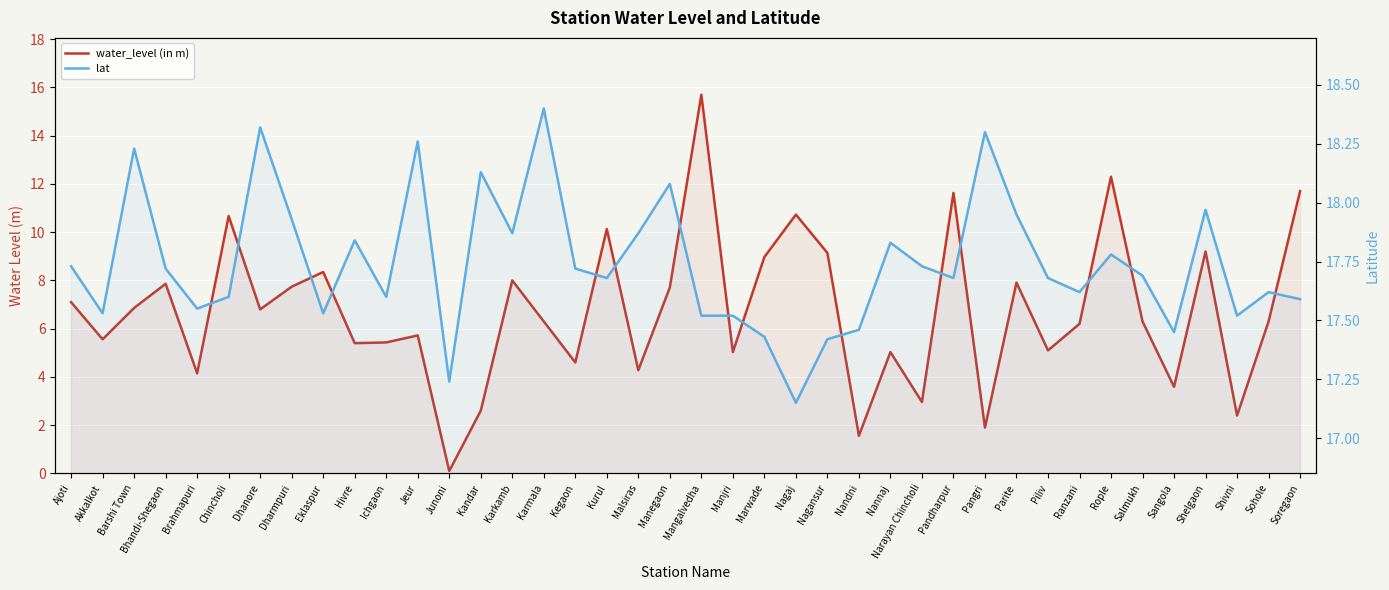

What is the label of the 23rd point from the right?

Kurul